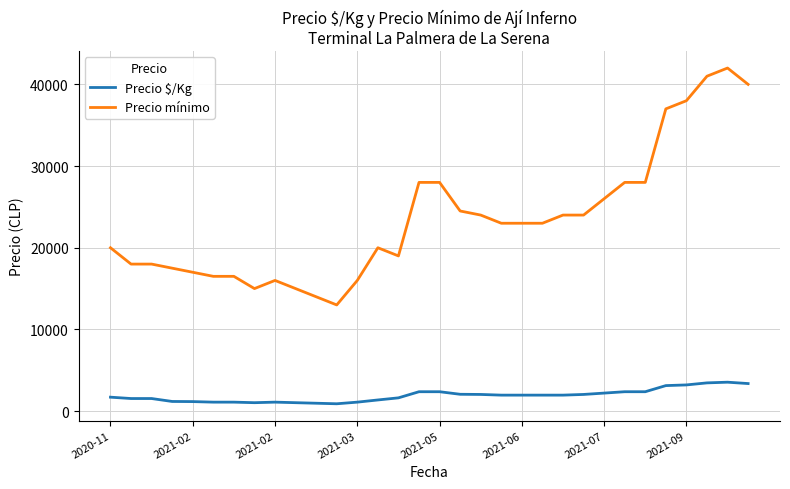

What are all the series names shown in the legend?

Precio $/Kg, Precio mínimo